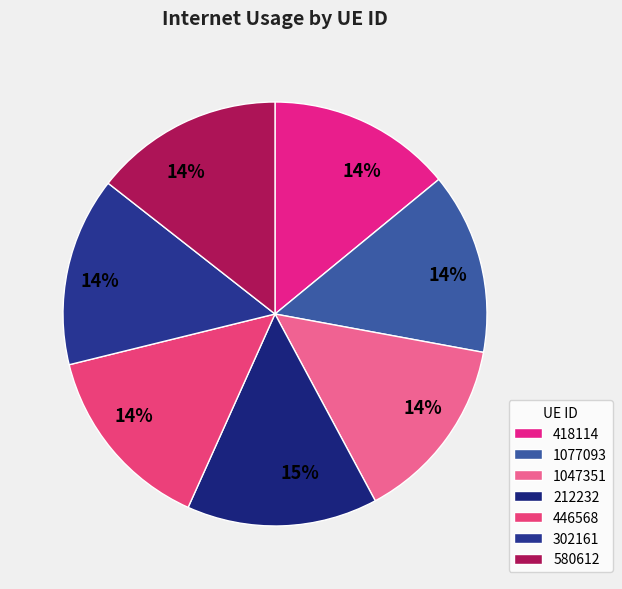

How many slices are in this pie chart?

7